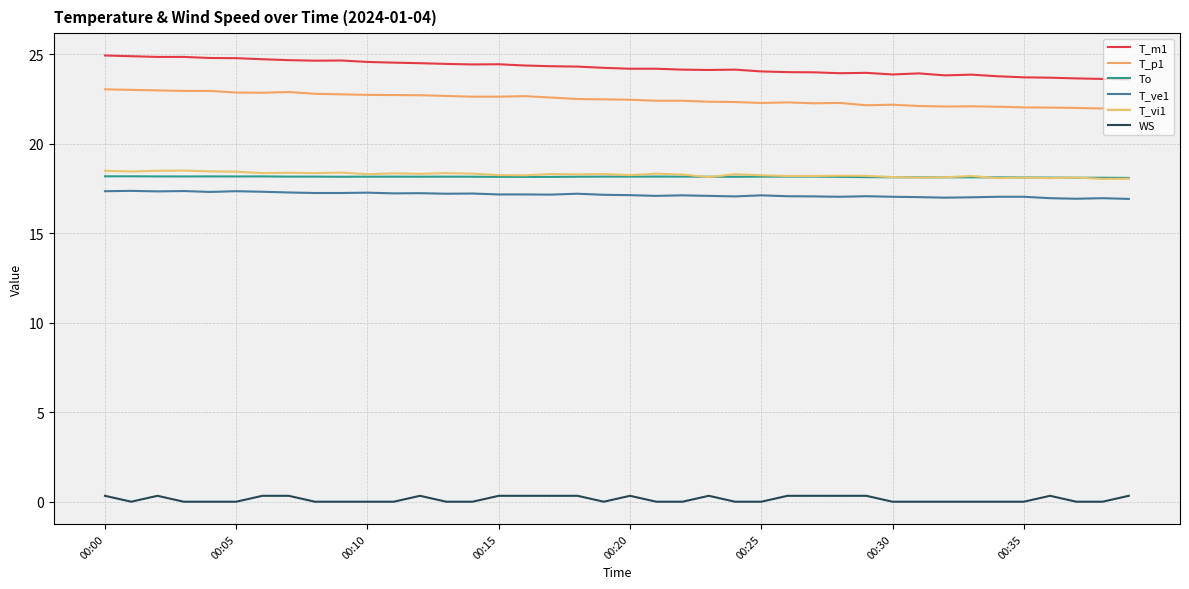

What is the difference between the maximum and minimum values in the T_m1 series?

1.3